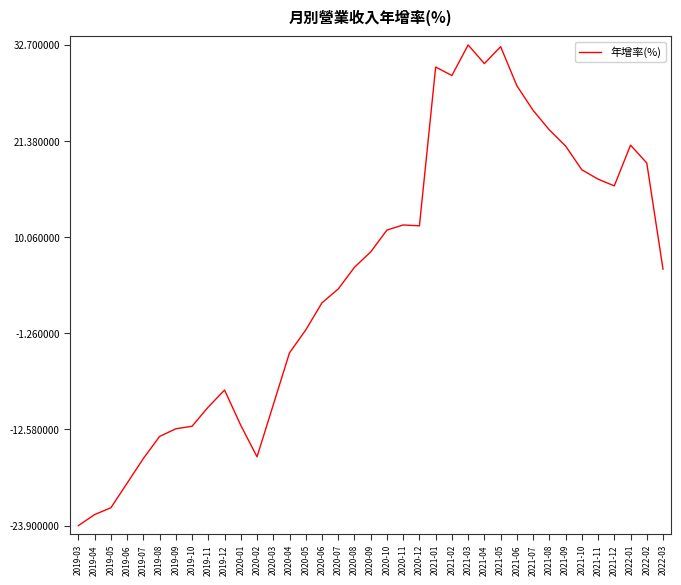

Is it true that the value at 2020-09 is 12.0?

False